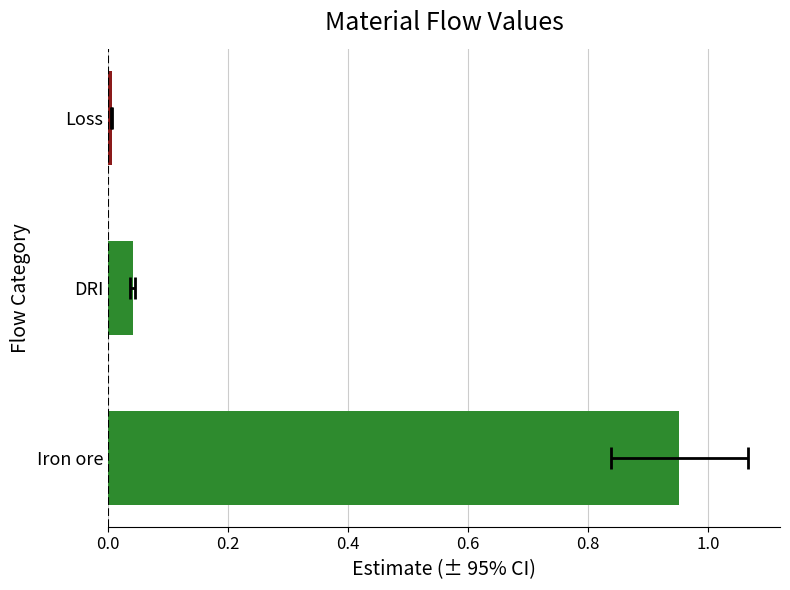

What is the sum of the values at Iron ore and DRI?

1.0